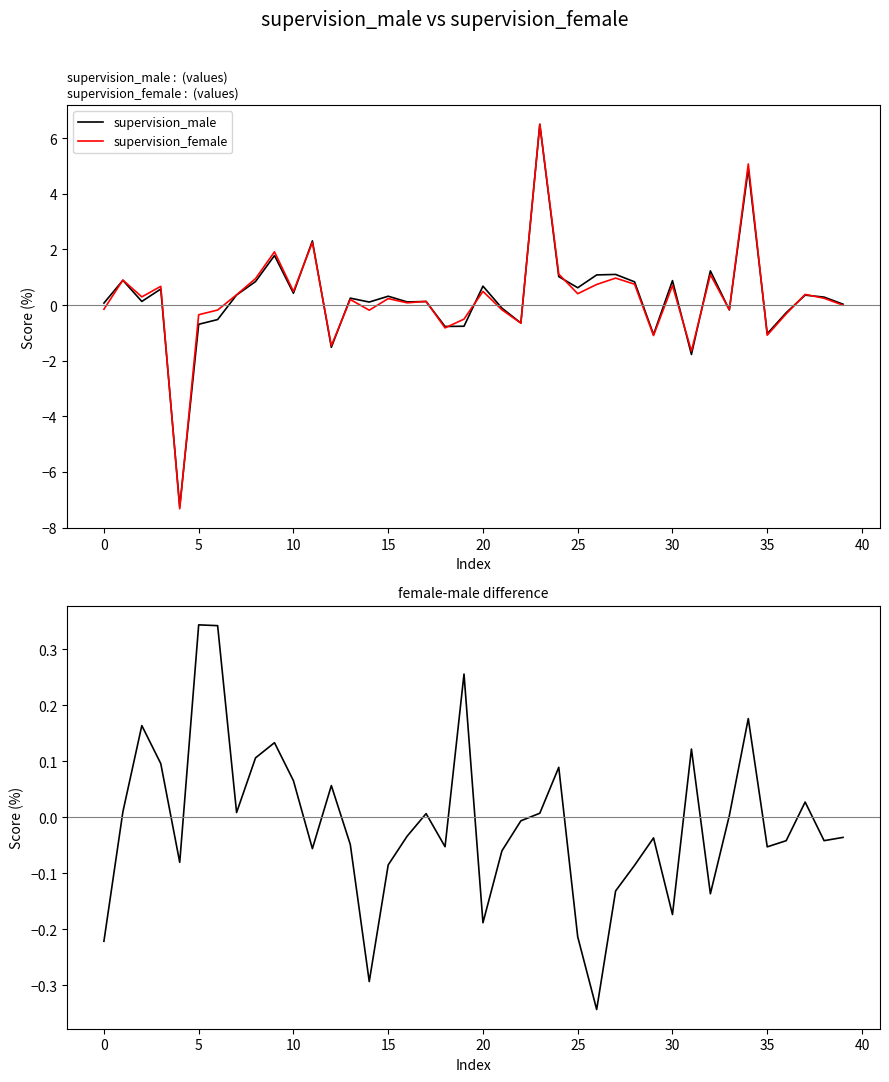

What is the total value across all series at 21?

-0.3